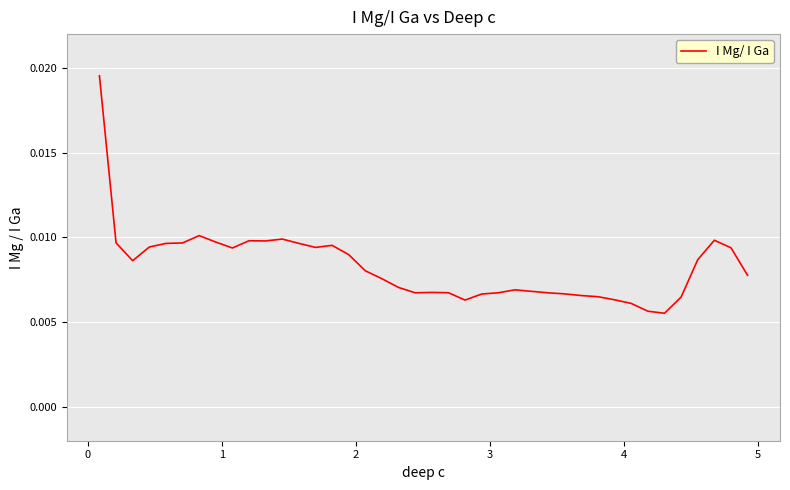

Is this an area chart (filled region under the line)?

No